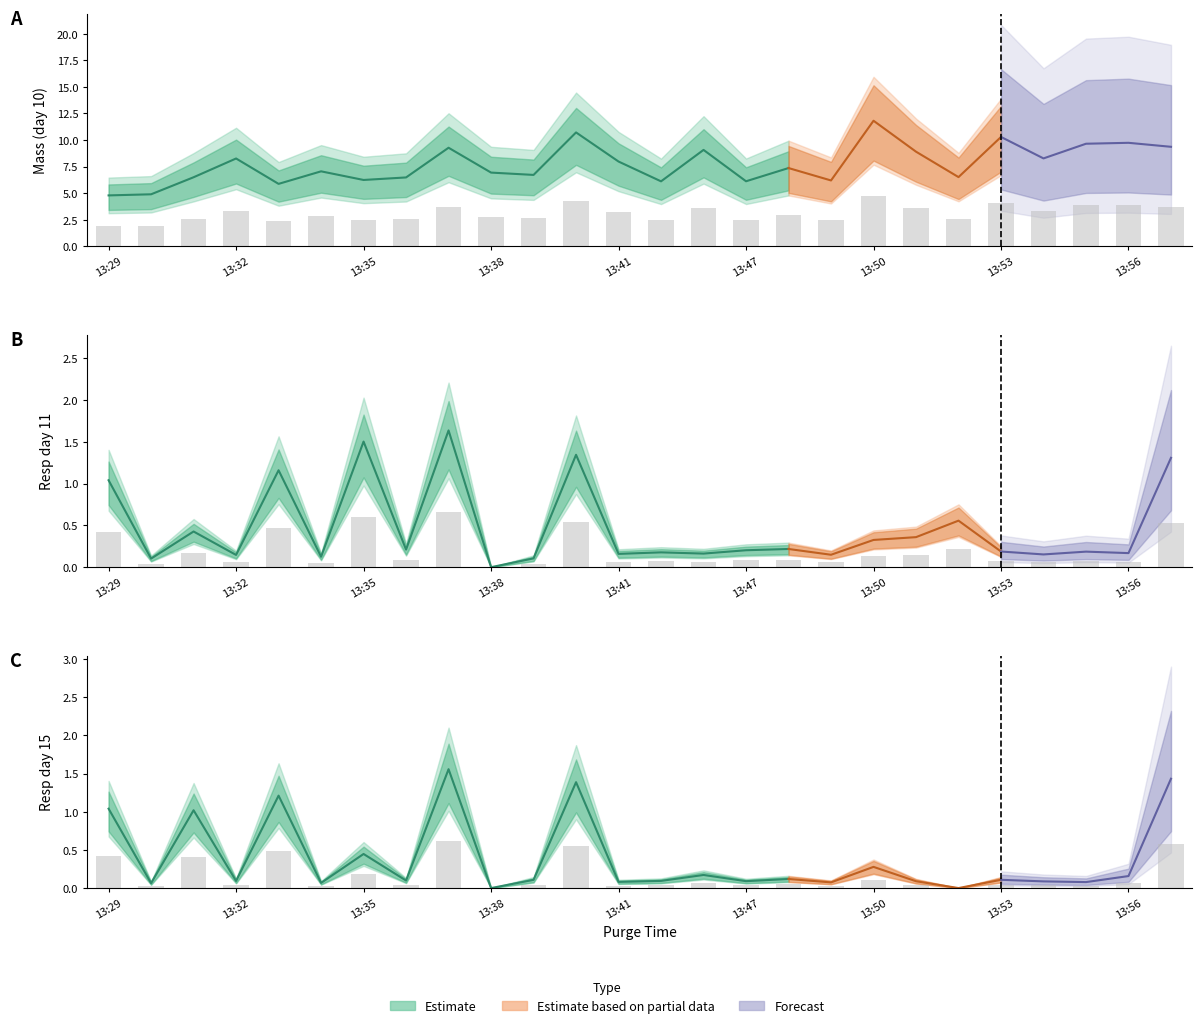

What is the value of the mass_day10 bar at the 15th from the left?

3.6